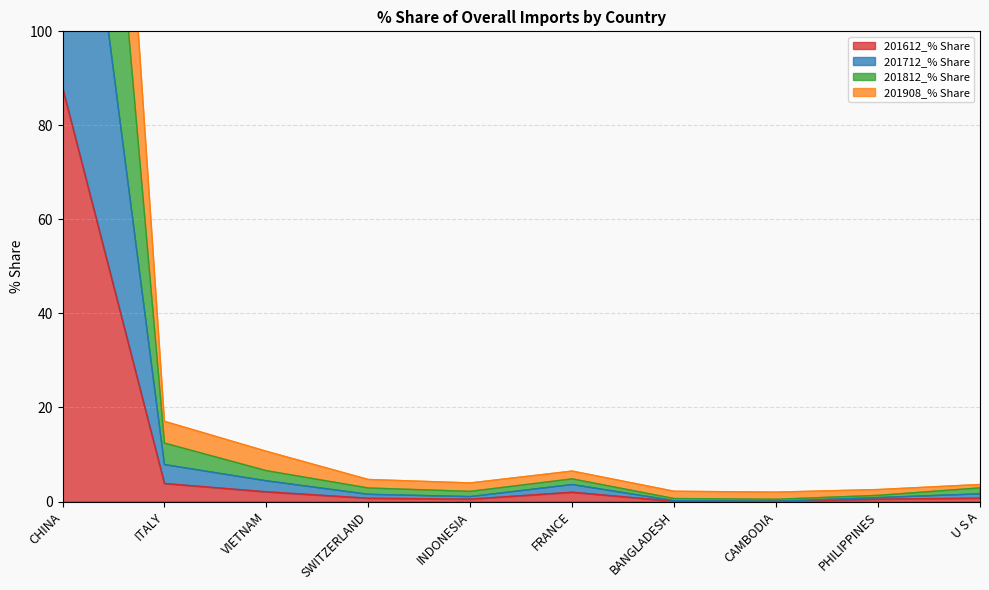

List the labels in order of 201712_% Share value, largest first.

CHINA, ITALY, VIETNAM, FRANCE, U S A, SWITZERLAND, INDONESIA, PHILIPPINES, BANGLADESH, CAMBODIA